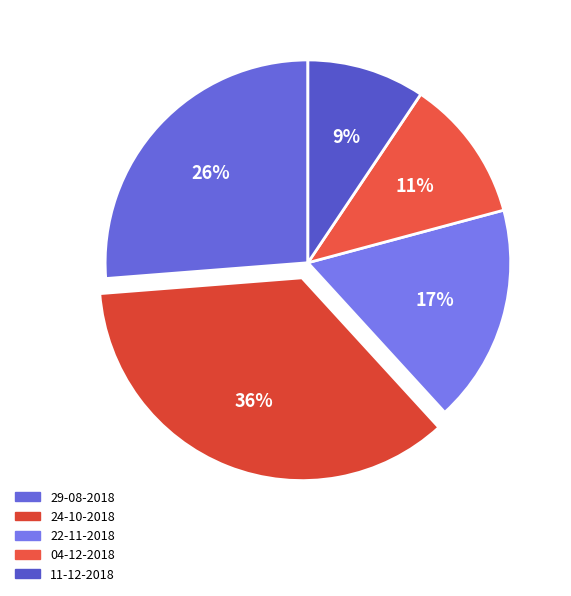

To the nearest percent, what is the combined percentage of 29-08-2018 and 24-10-2018?

62%